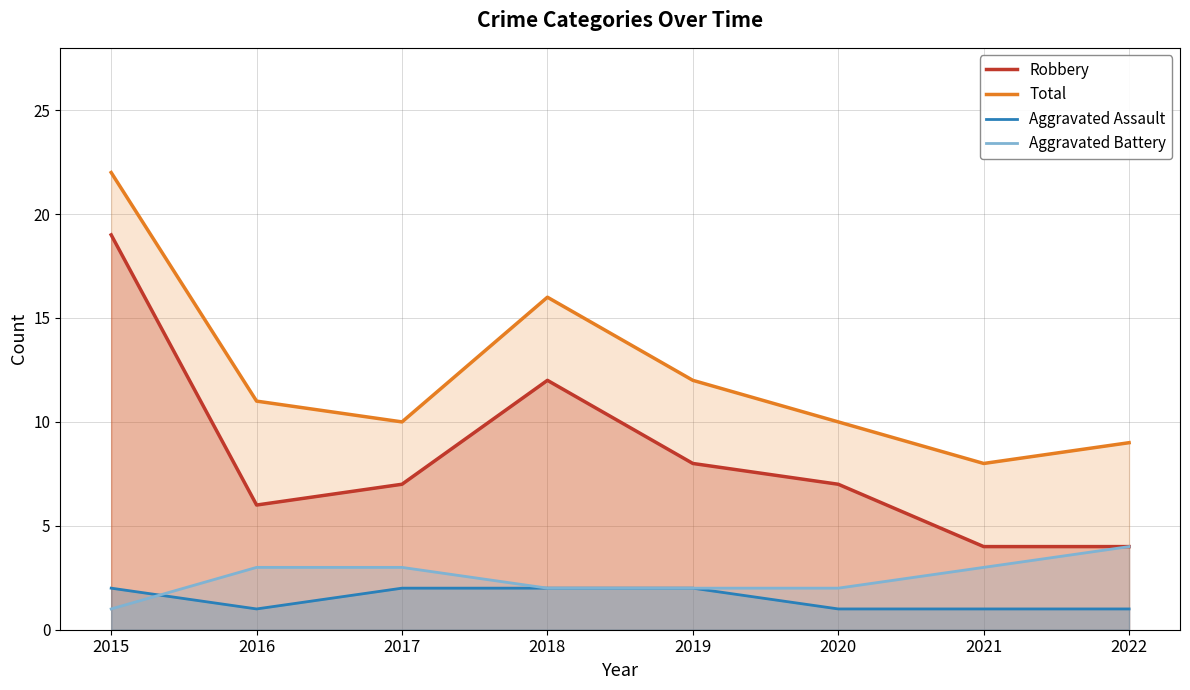

How many values in the Total series are below 11?

4